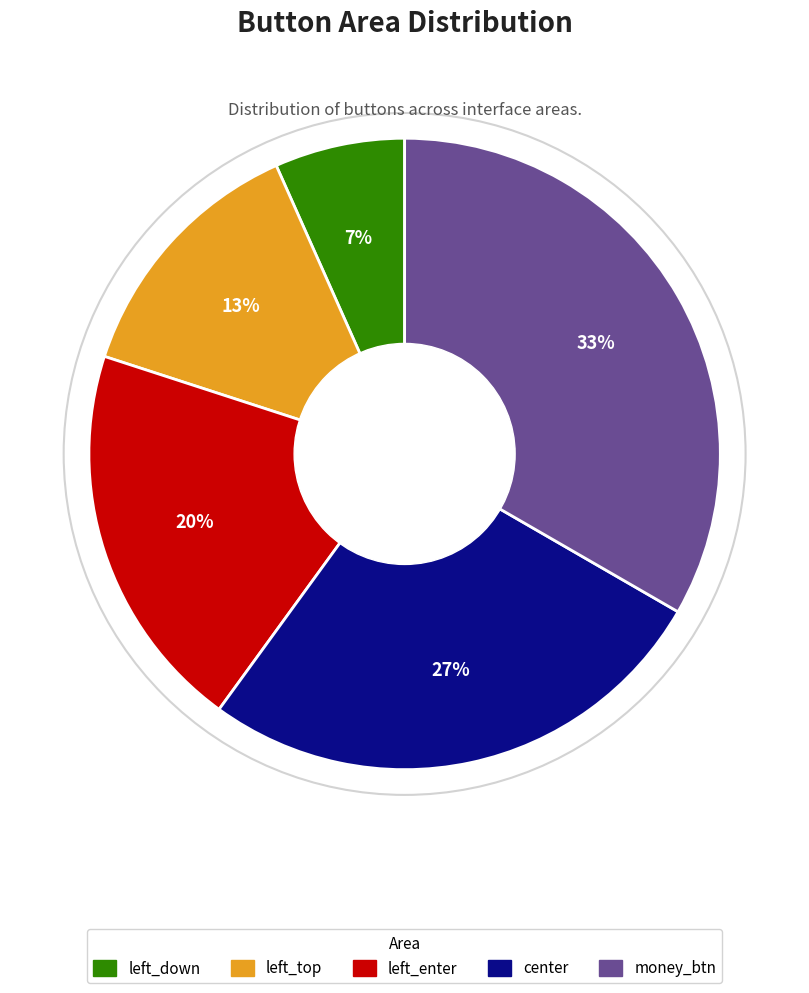

Is the sum of center and money_btn greater than half?

Yes